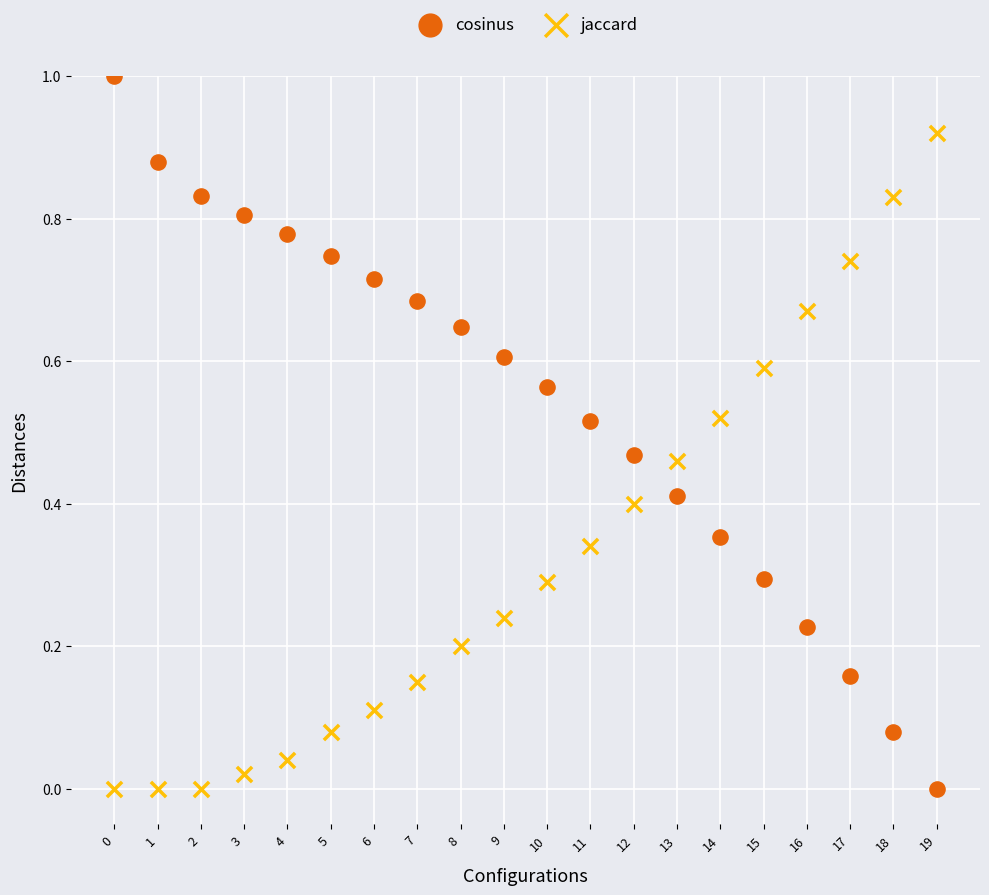

Across all data points, what is the range of Y values (max minus min)?

1.0